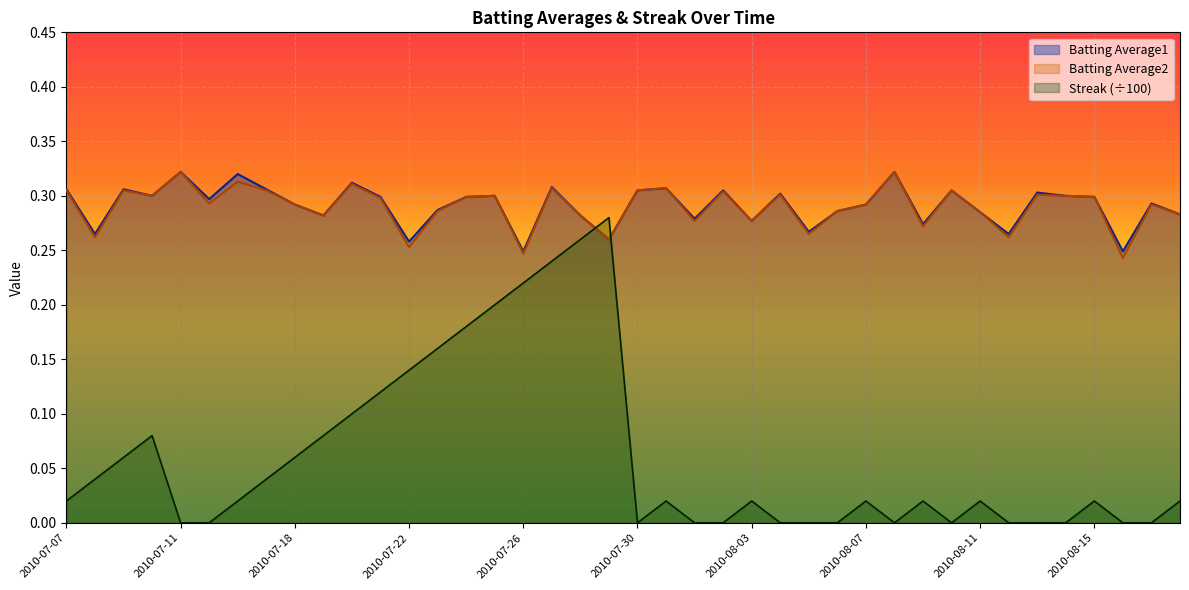

Which label corresponds to the largest value in the chart?

2010-07-11